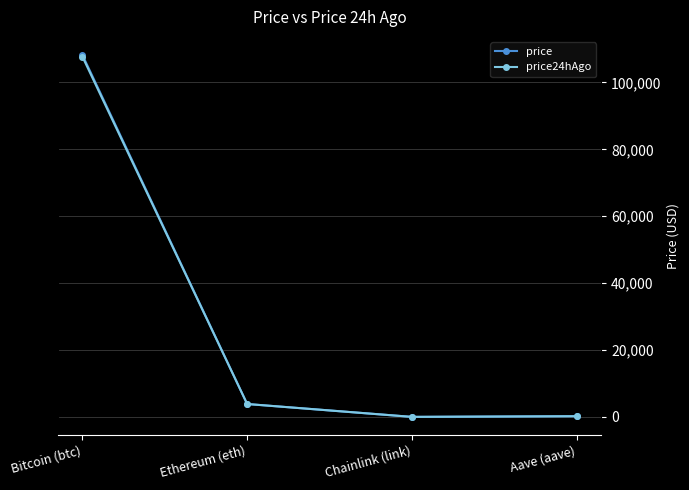

What is the sum of all price24hAgo values?

111781.1